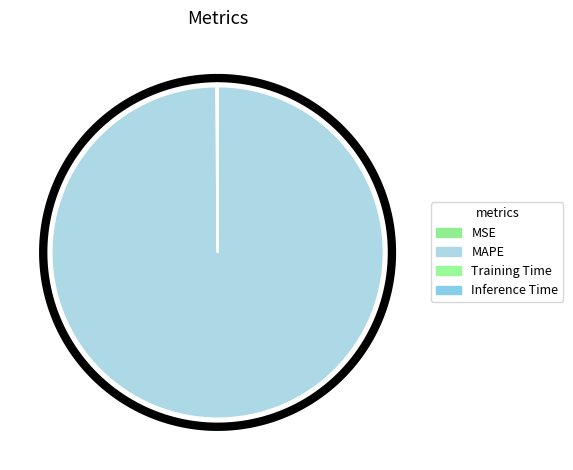

Rank the categories by value from lowest to highest.

Inference Time, Training Time, MSE, MAPE